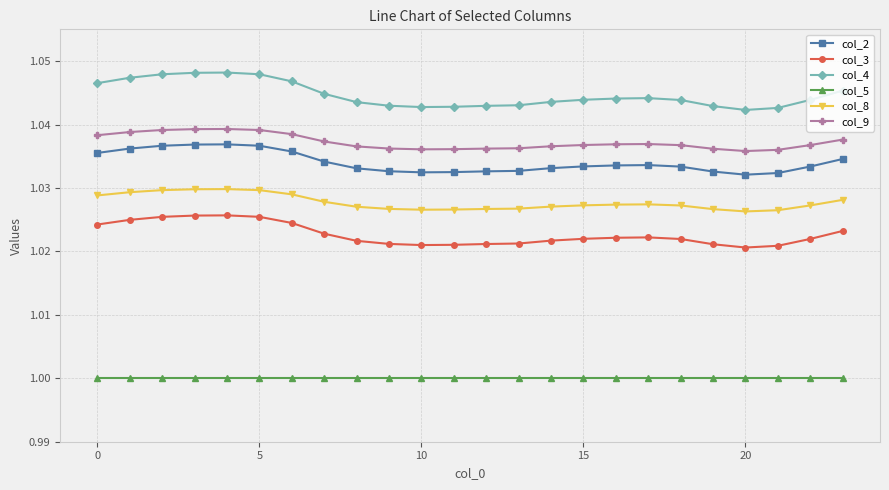

True or false: col_2 and col_9 cross at least once.

False